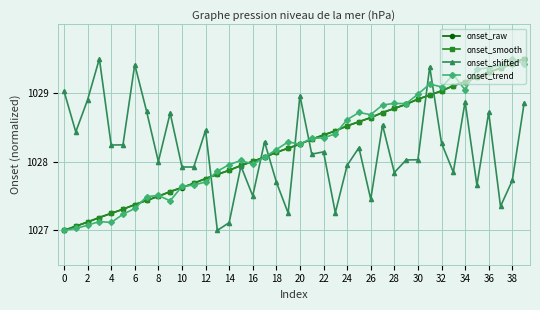

After their last crossing, which series has the higher values: onset_trend or onset_shifted?

onset_trend